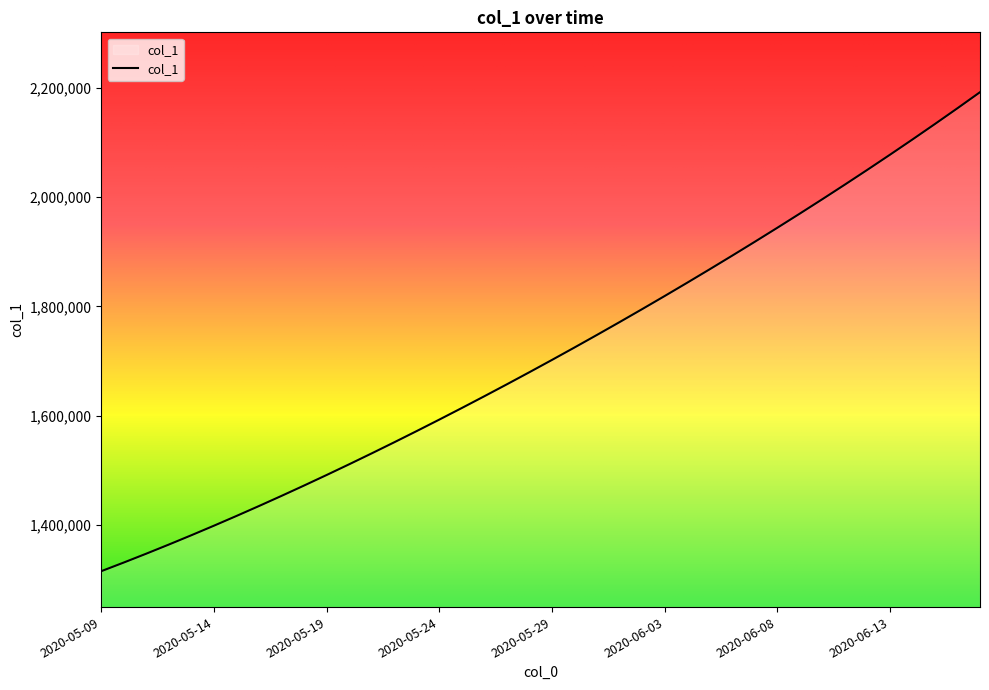

What is the smallest value displayed?

1315099.0